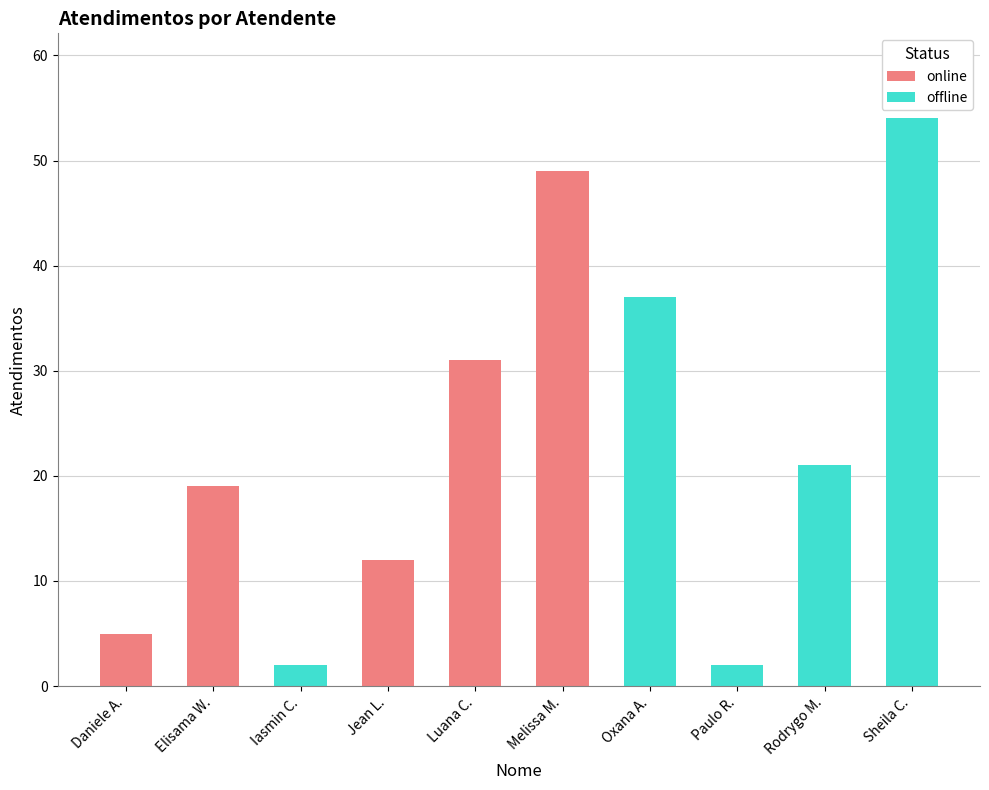

At which category does the chart reach its peak across all series?

Sheila Catarina de Campos